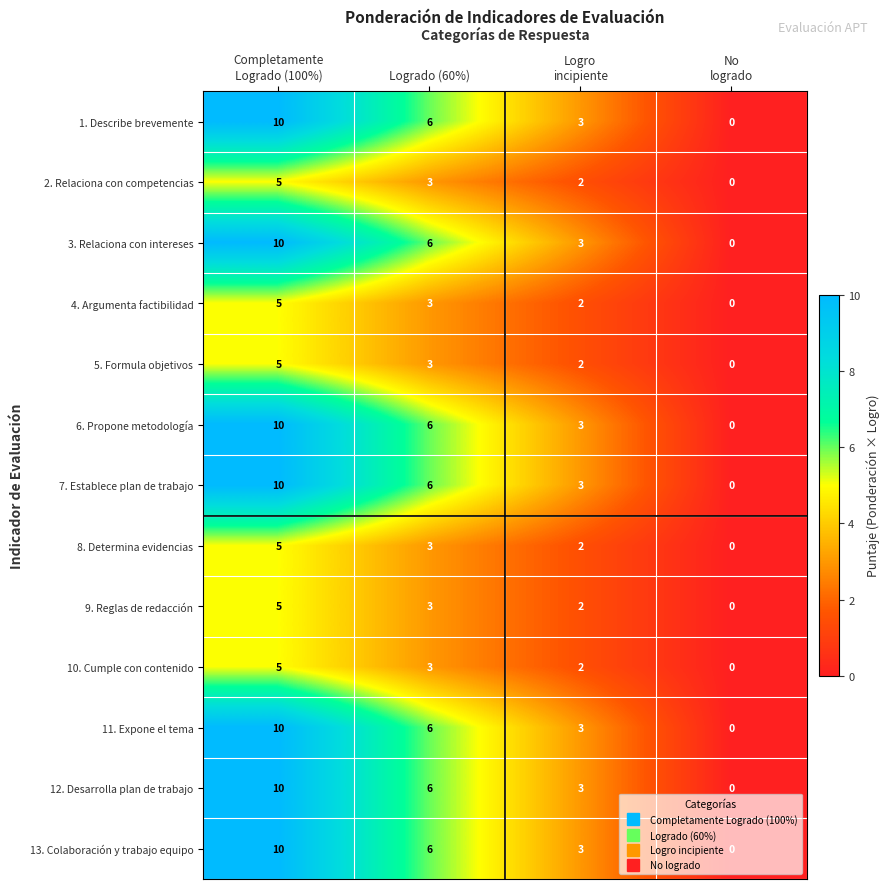

How many values in 9. Reglas de redacción are above zero?

3